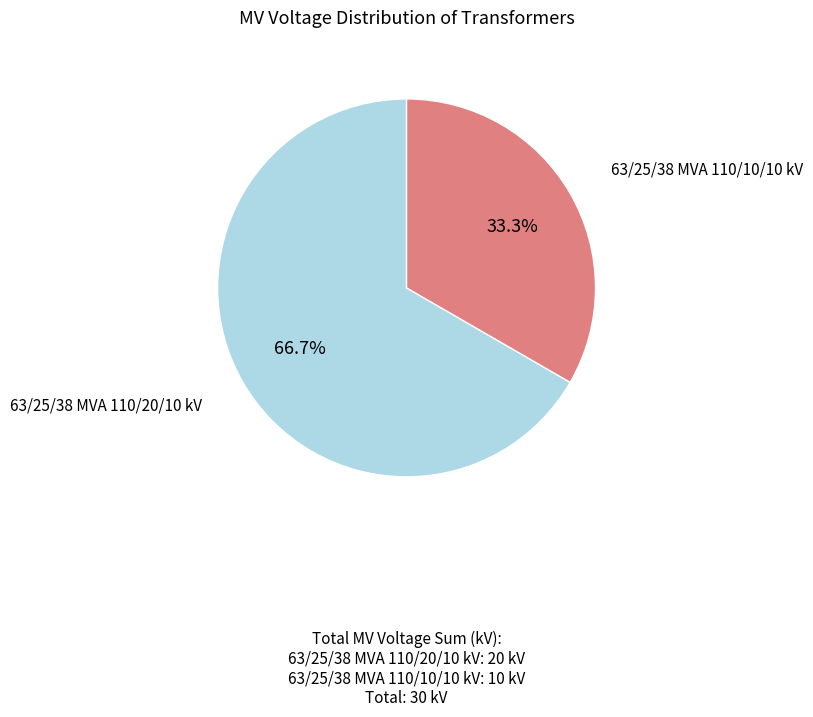

Is there a majority slice in this chart?

Yes